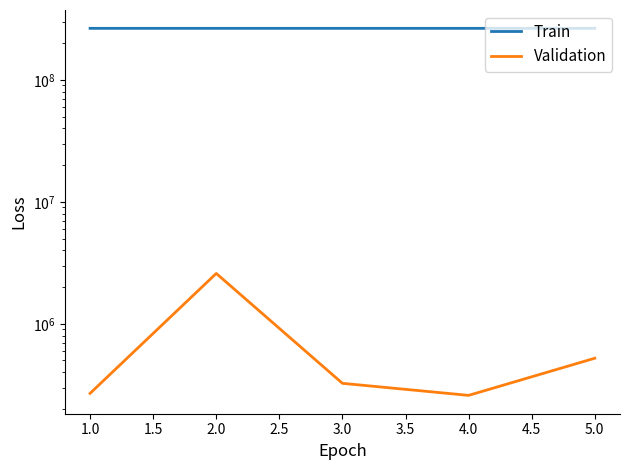

How many Train values are between 264707462 and 264708629?

3